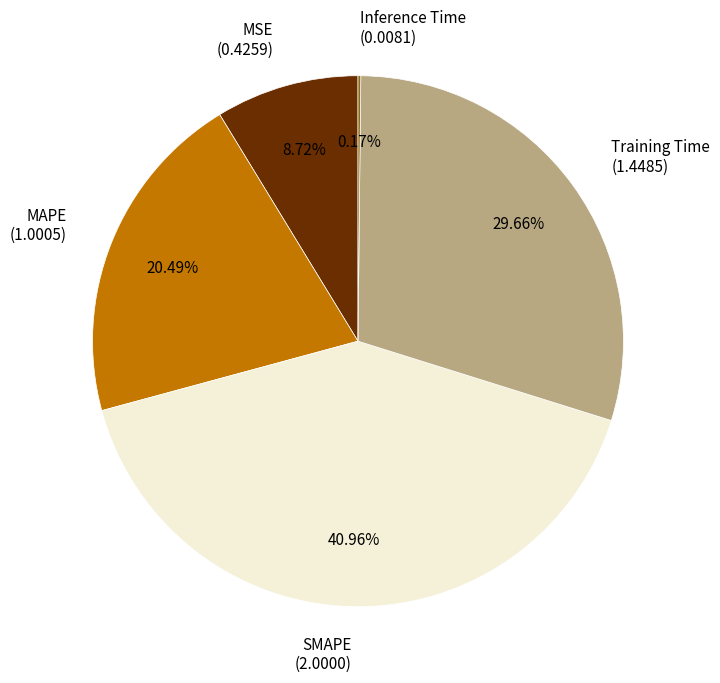

Does MAPE represent more than half of the total?

No